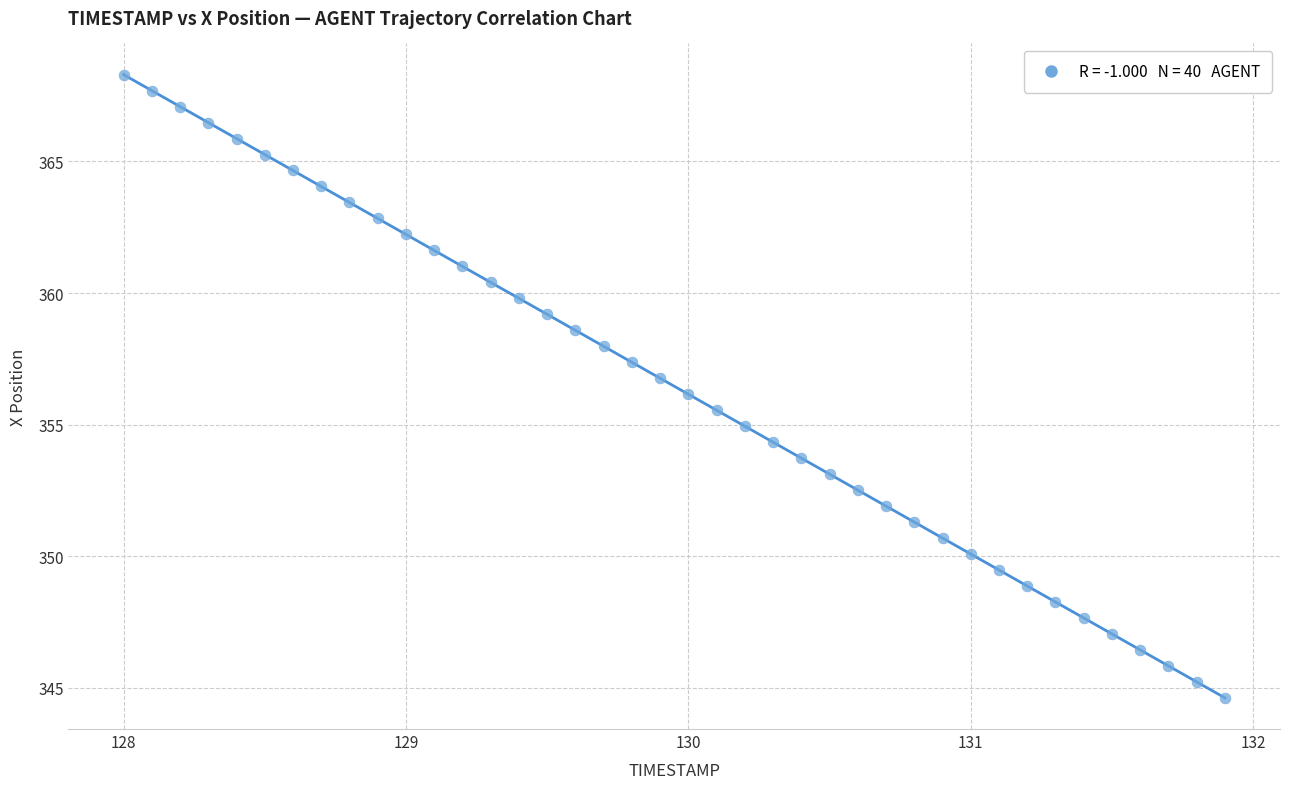

What is the range of Y values (max minus min)?

23.7